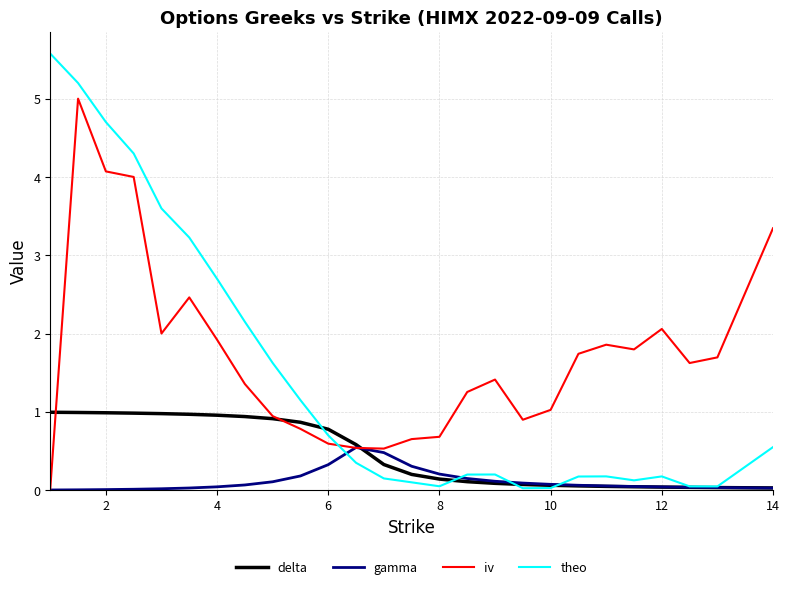

What is the sum of all delta values?

12.2